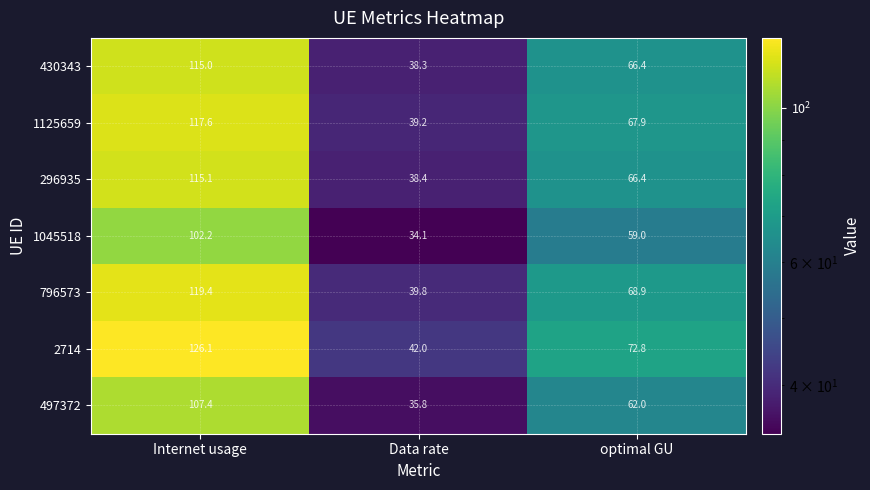

Which series changed the most between Internet usage and Data rate?

2714